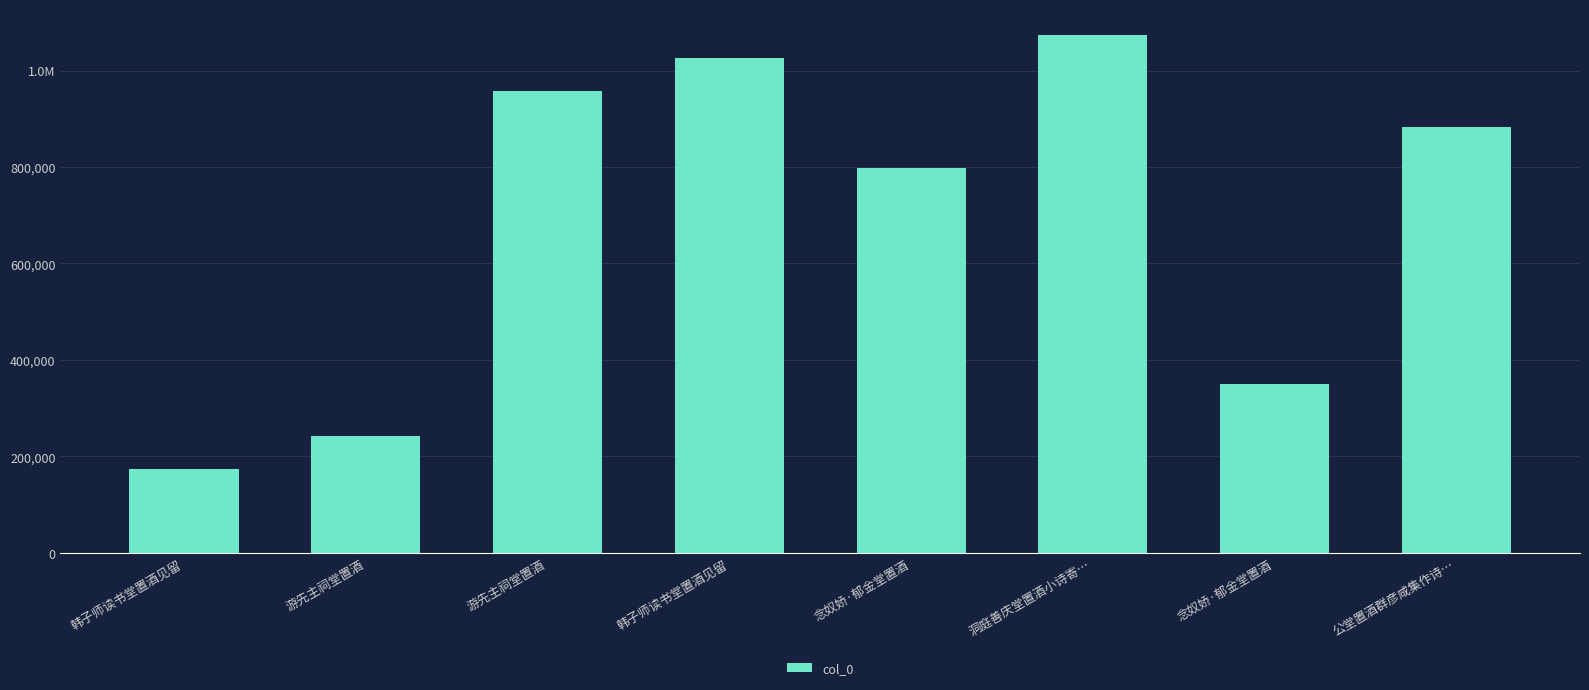

List the labels in order of value, smallest first.

韩子师读书堂置酒见留, 游先主祠堂置酒, 念奴娇·郁金堂置酒, 念奴娇·郁金堂置酒, 公堂置酒群彦咸集作诗…, 游先主祠堂置酒, 韩子师读书堂置酒见留, 洞庭善庆堂置酒小诗寄…